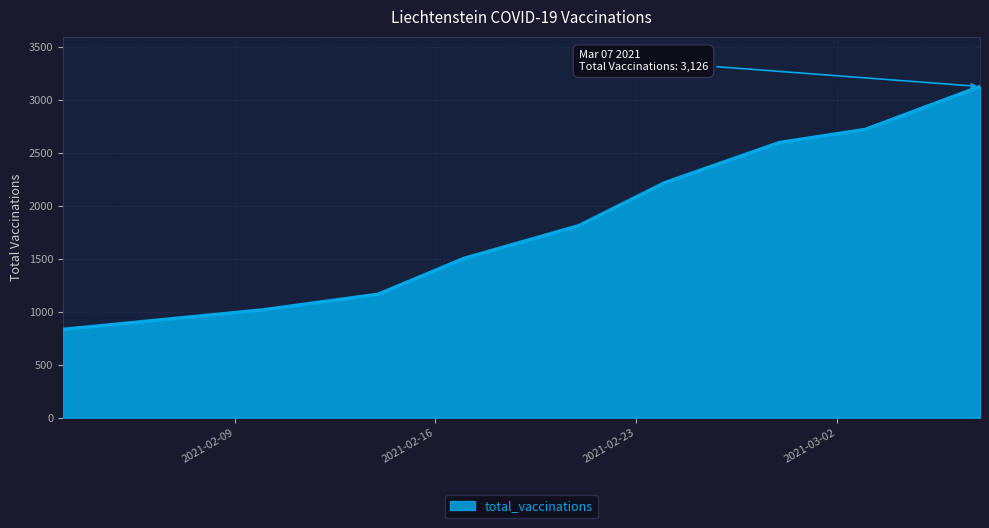

What is the minimum value shown in the chart?

833